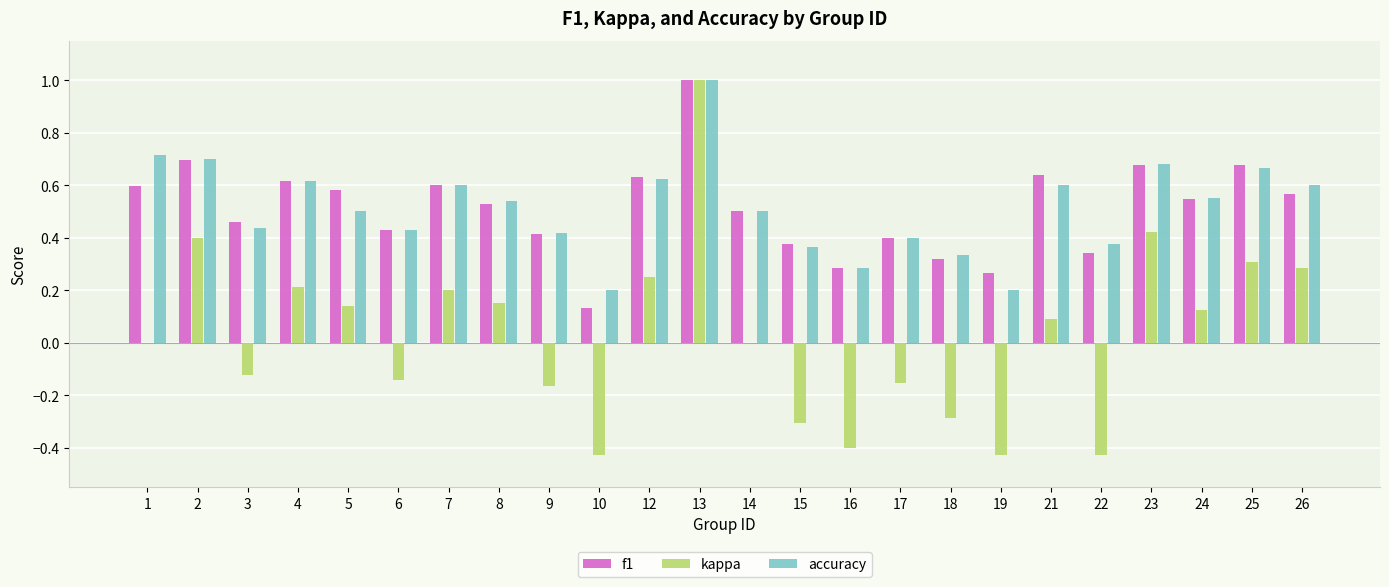

The accuracy series shows 0.3 at 8. True or false?

False